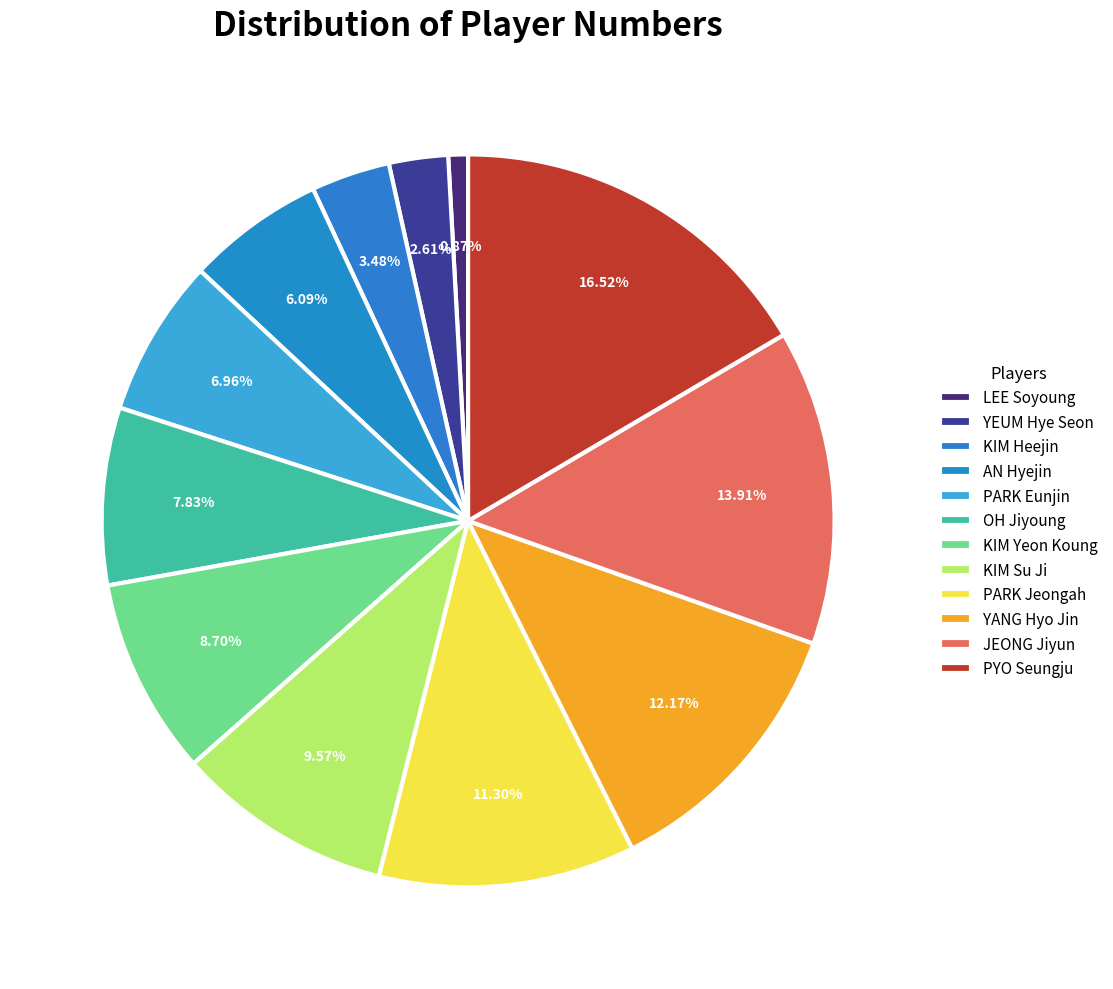

The JEONG Jiyun slice represents 14% of the pie. True or false?

True